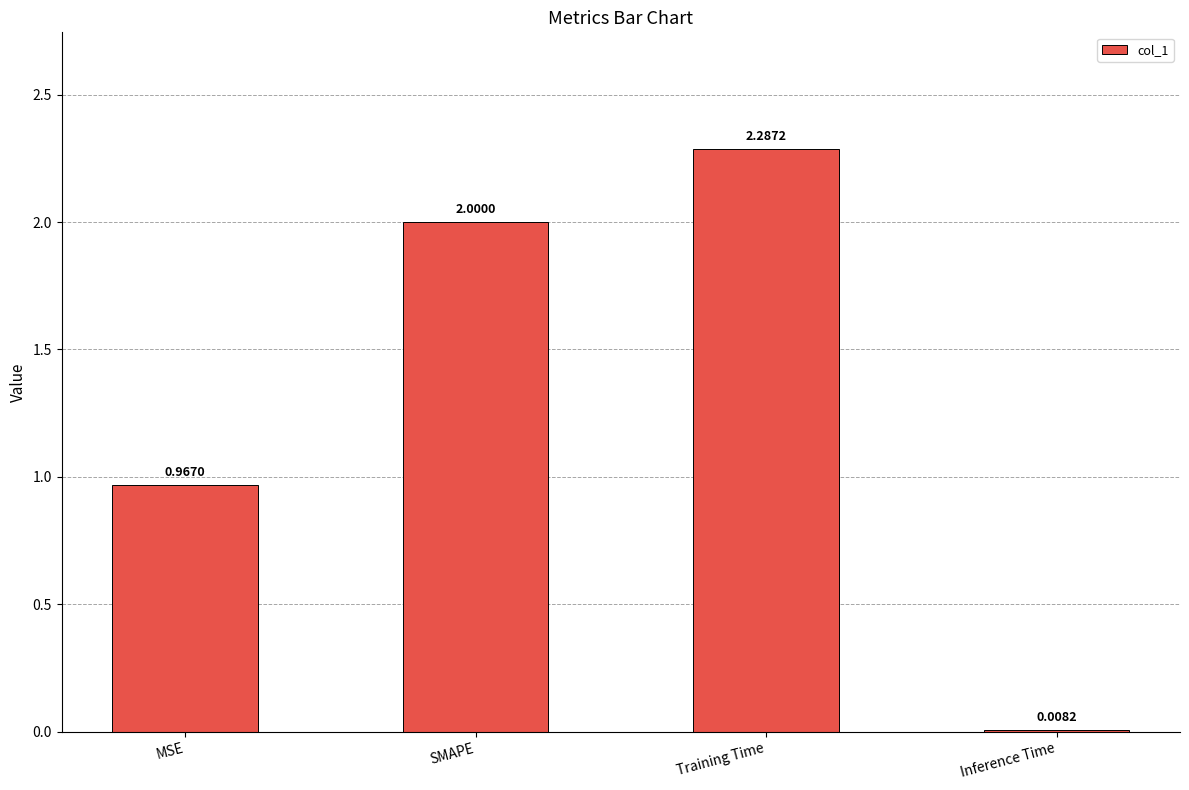

What is the difference between the values at Training Time and SMAPE?

0.3